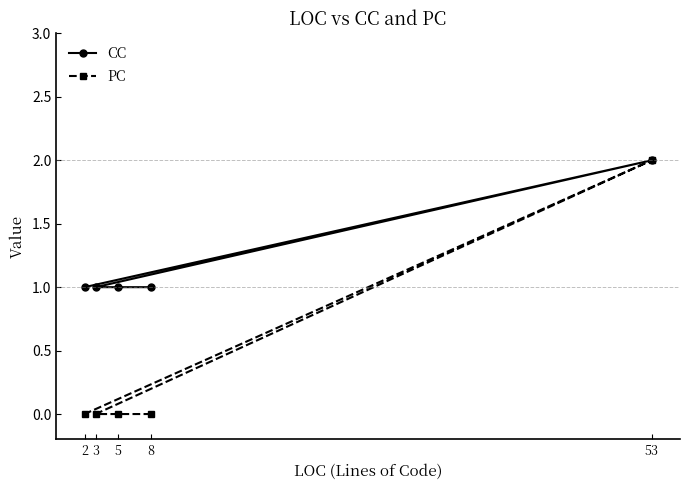

What is the total value across all series at 53?

4